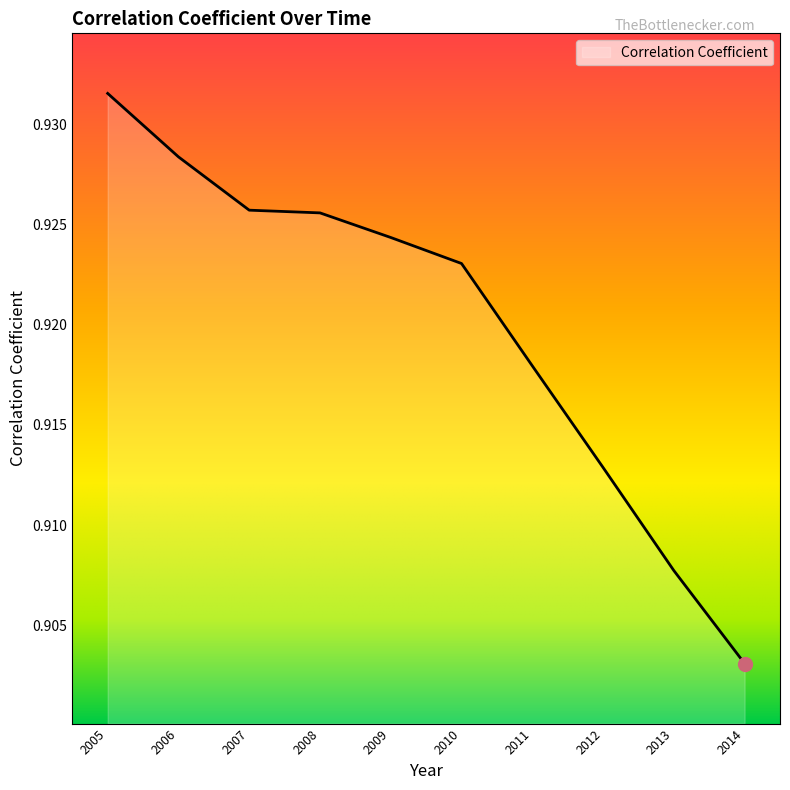

At which label is the value closest to 0?

2014